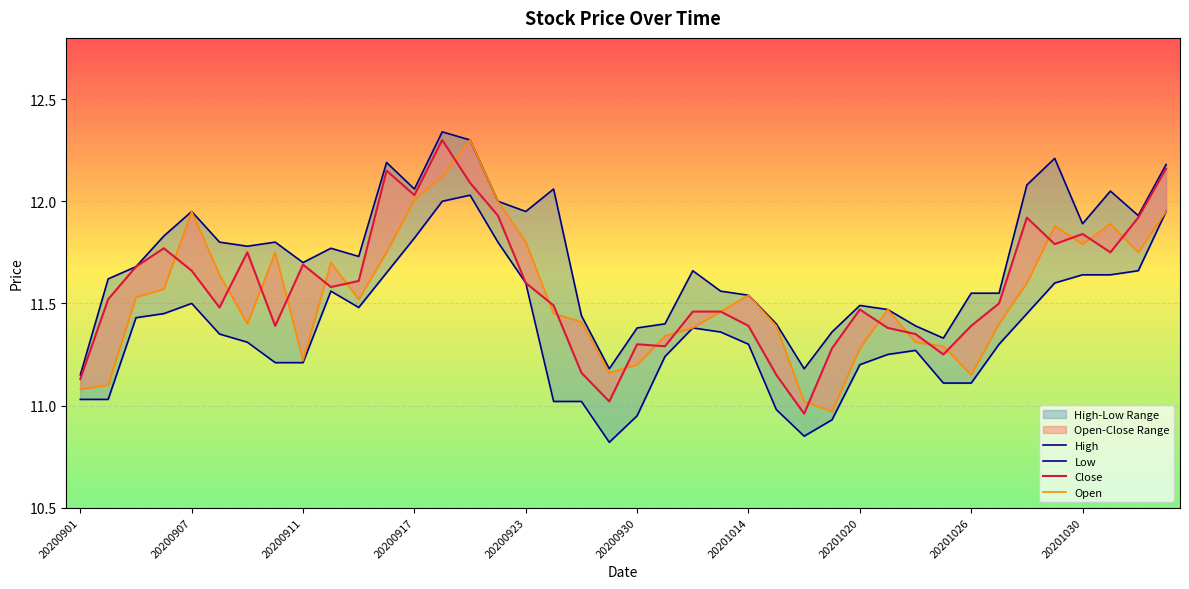

The value of Close at 27 is 6.0. True or false?

False